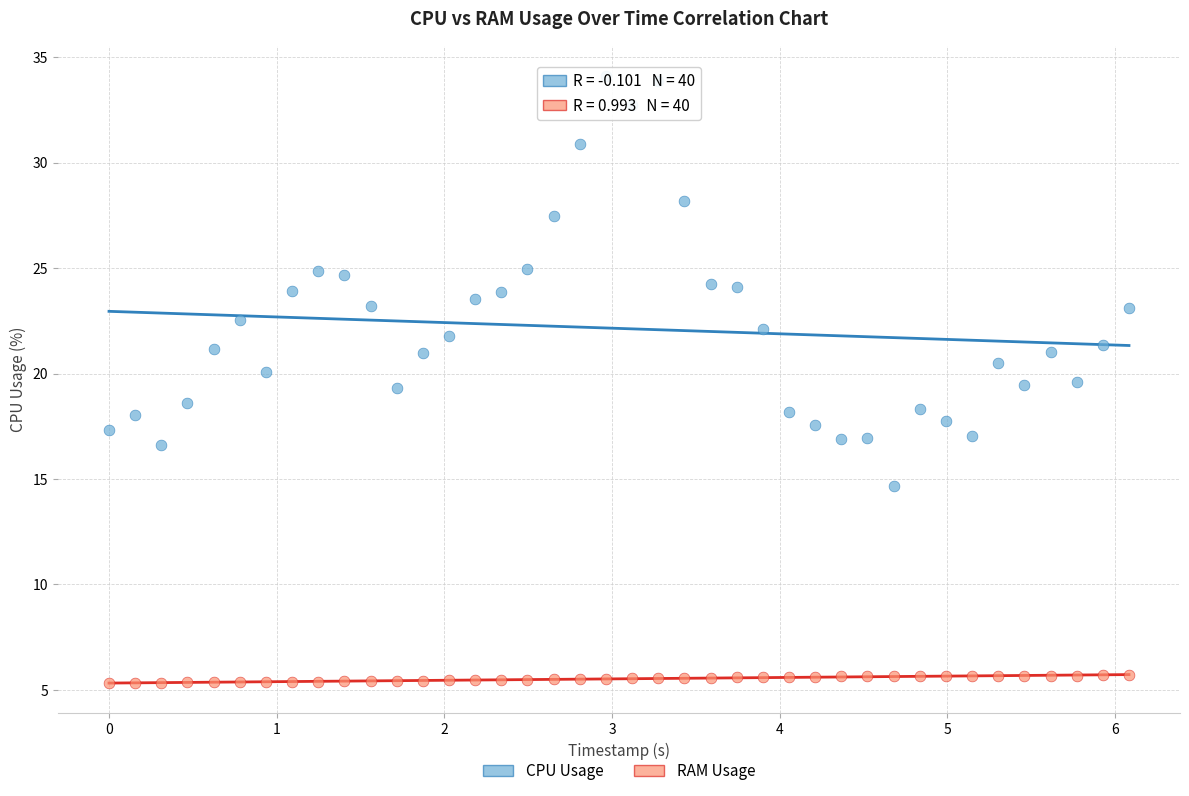

What is the X range (max minus min) for the scatter plot?

6.1